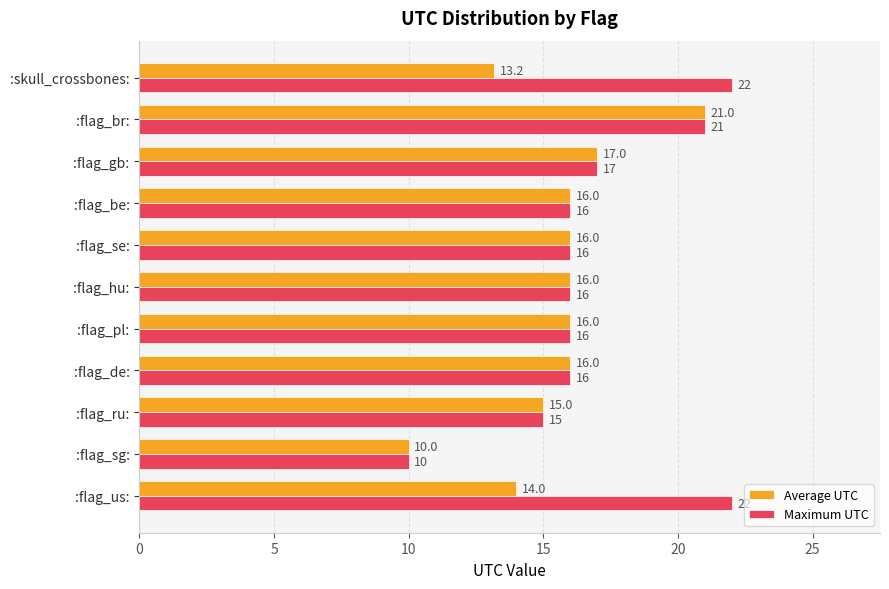

What is the total value across all series at :flag_sg:?

20.0